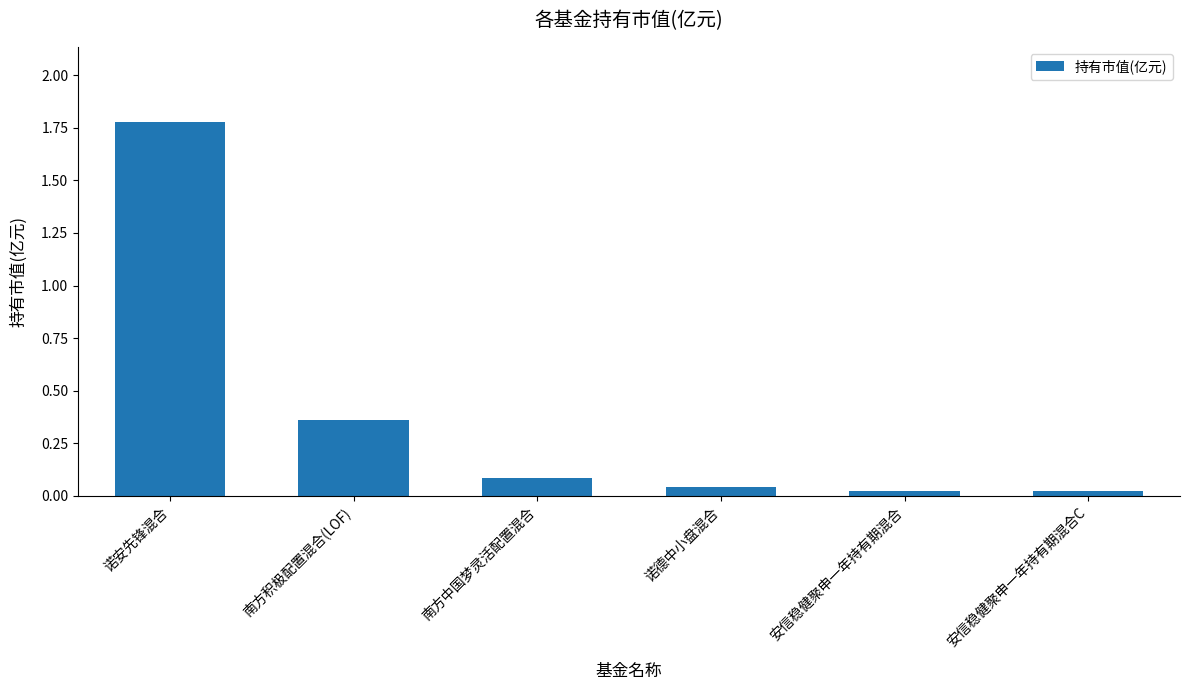

What is the change in value from 南方中国梦灵活配置混合 to 安信稳健聚申一年持有期混合?

-0.1